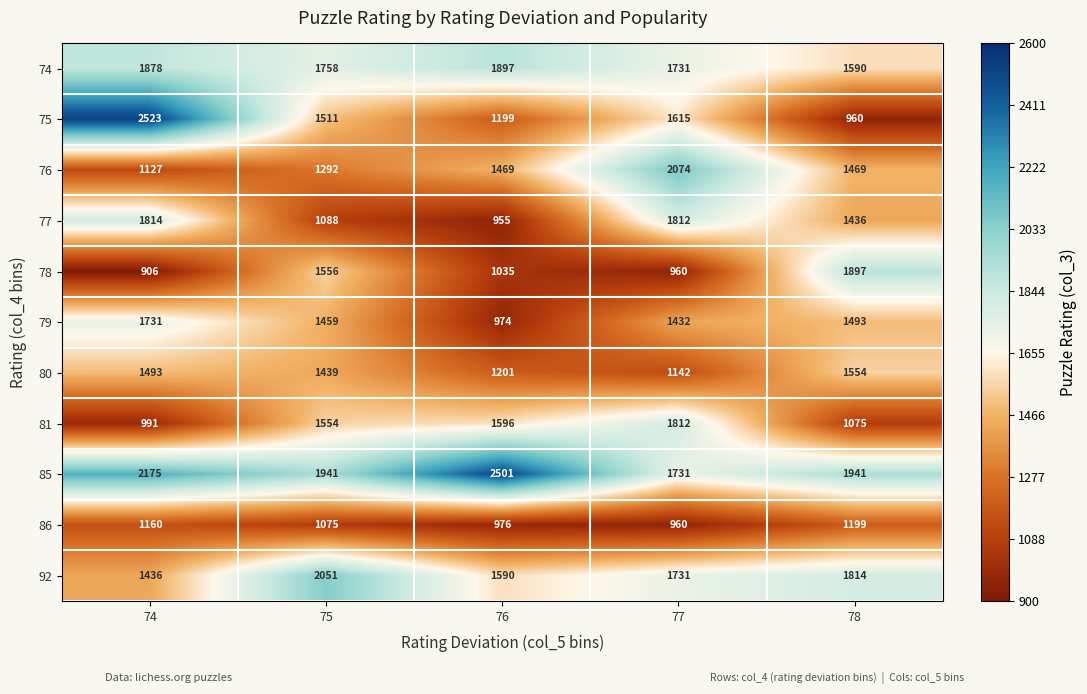

Between 76 and 78, which series saw the biggest shift?

78